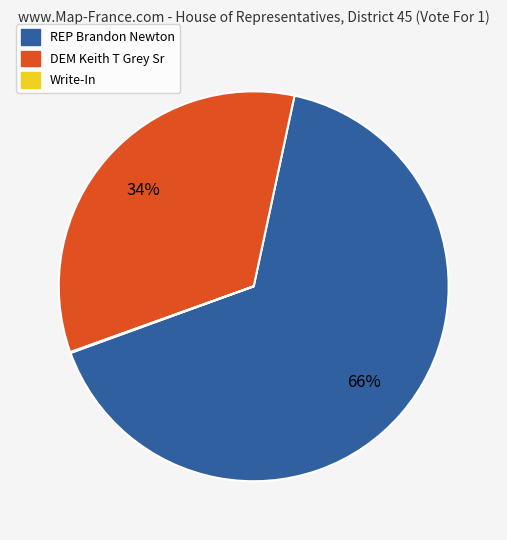

To the nearest percent, what percentage of the pie is REP Brandon Newton?

66%